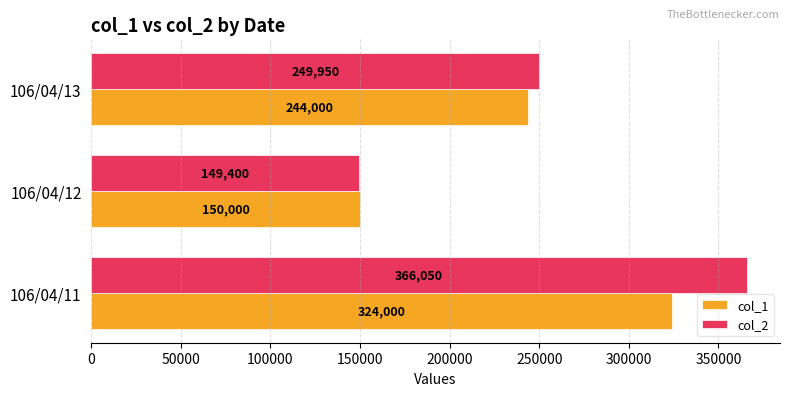

What is the average value of the col_2 series?

255133